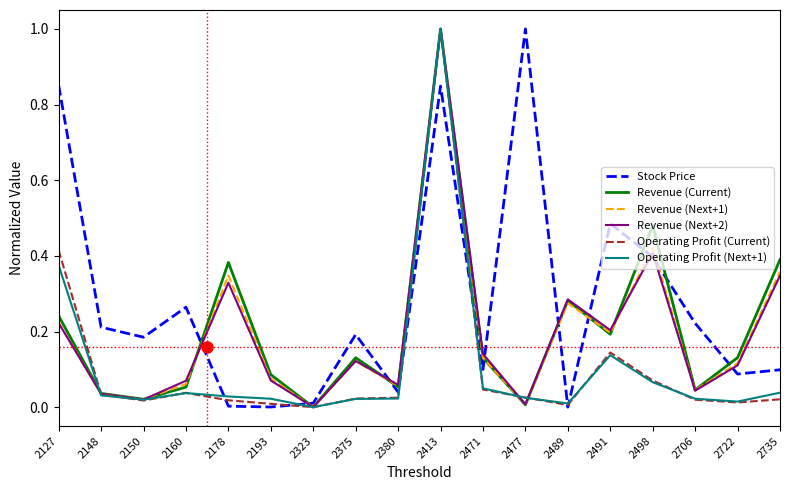

What is the difference between the highest and lowest values at 2127?

0.6